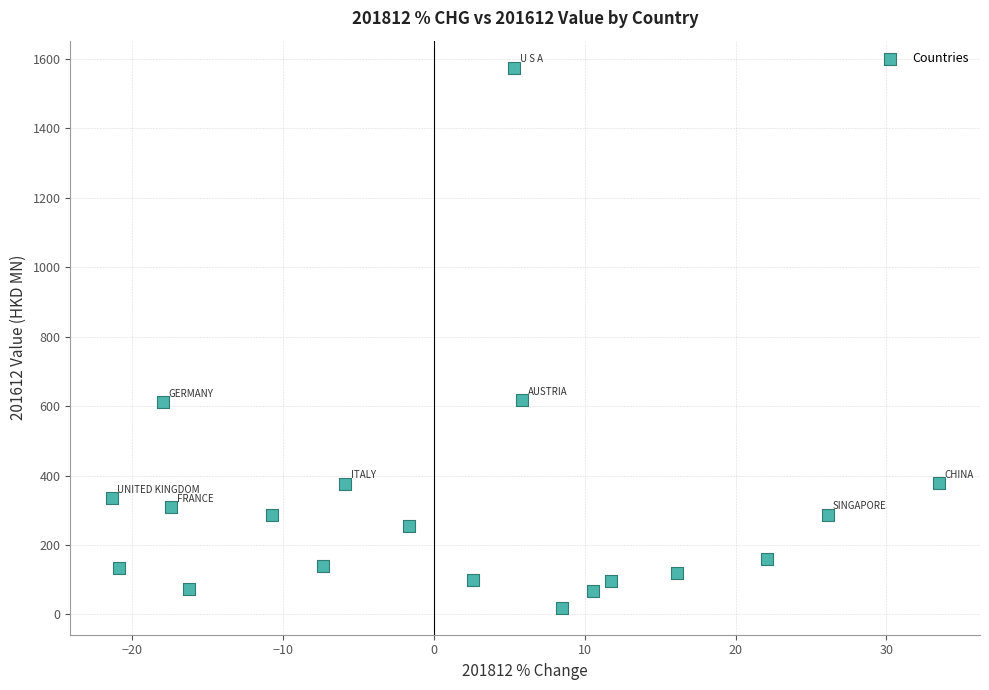

What is the range of X values (max minus min)?

54.8